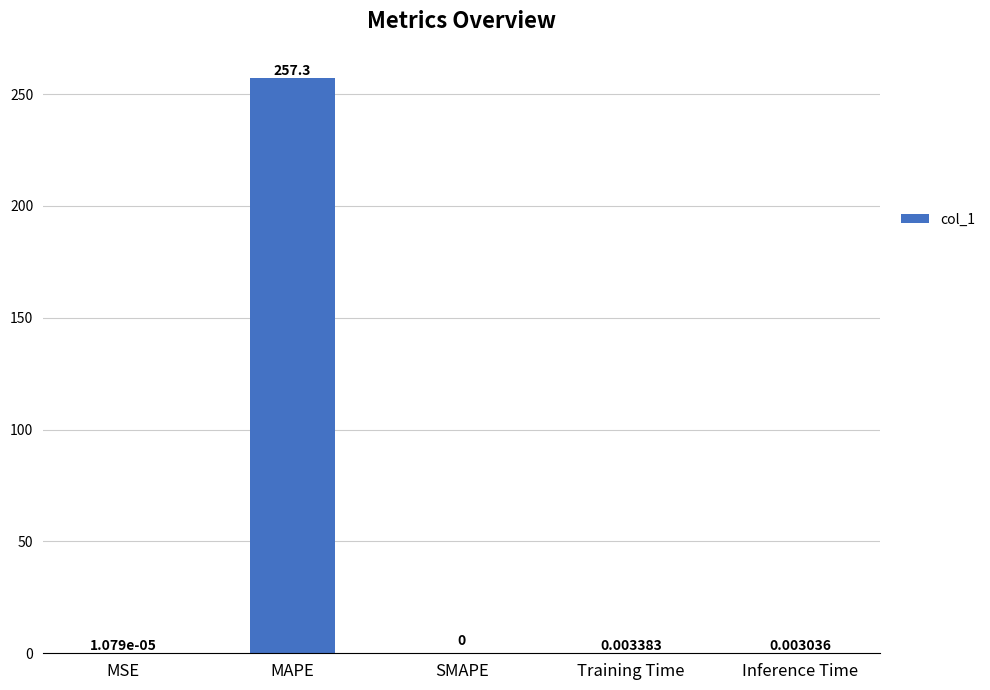

Are the bars horizontal?

No